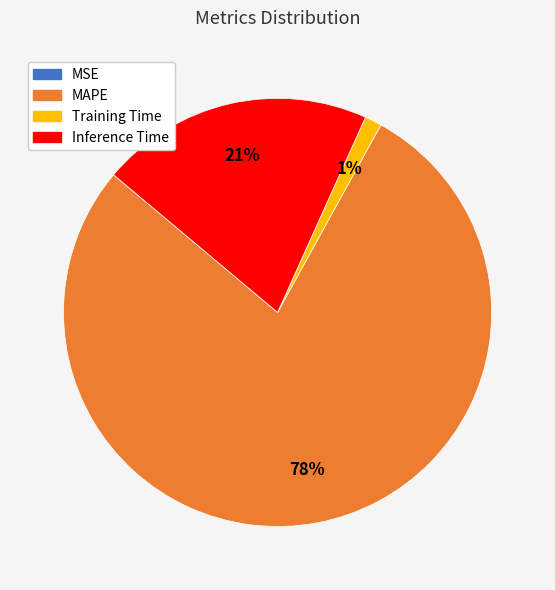

Which category has the biggest portion of the pie?

MAPE